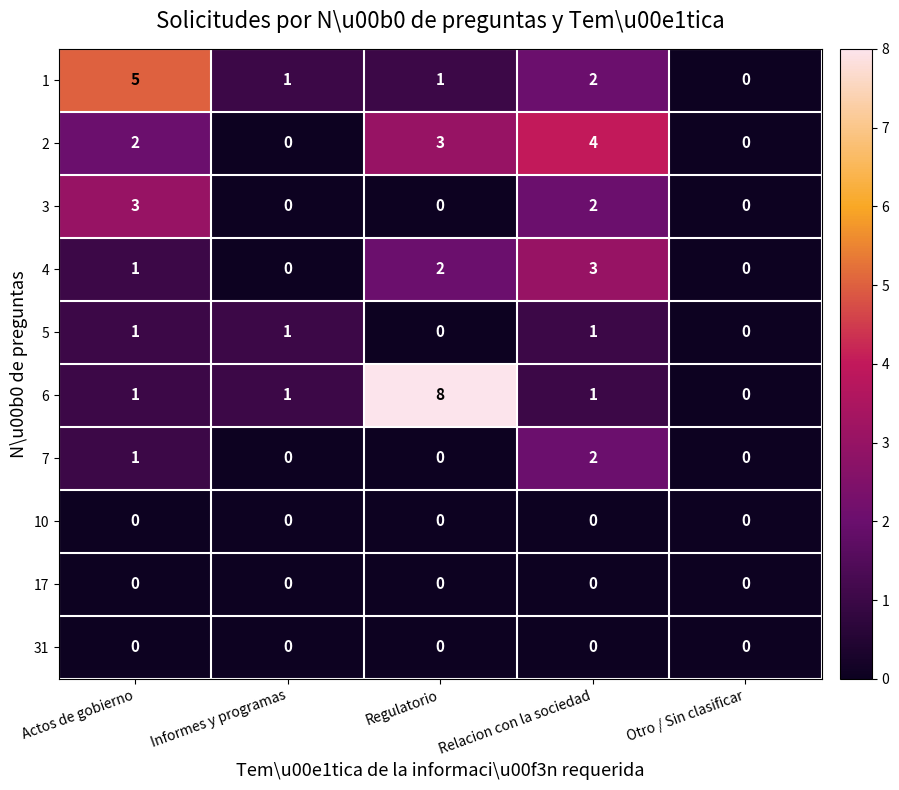

Which series has the largest total across all categories?

6